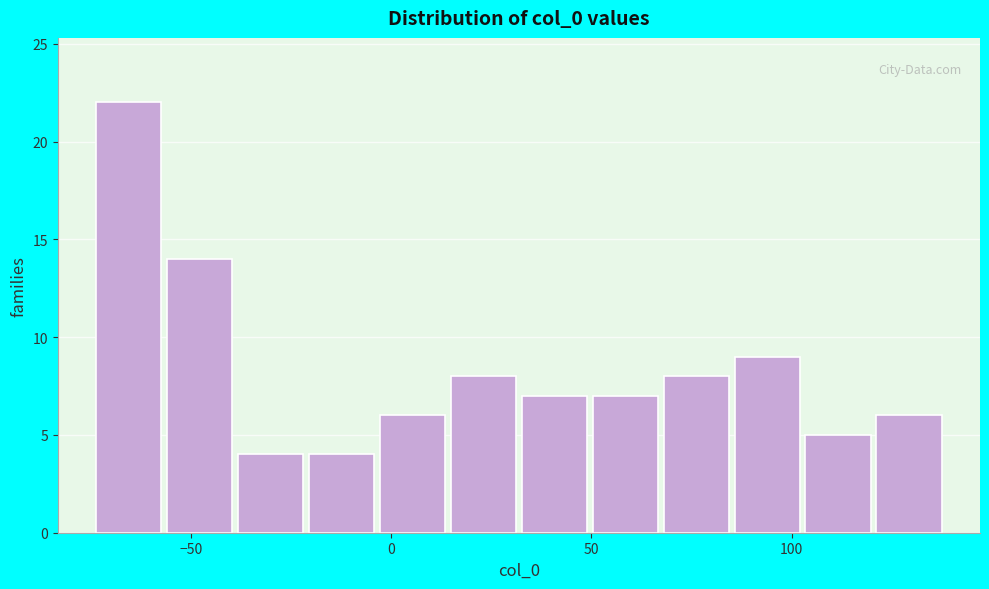

Around what value on the x-axis is the tallest bar? Give the approximate position of its centre, as read against the axis.

-65